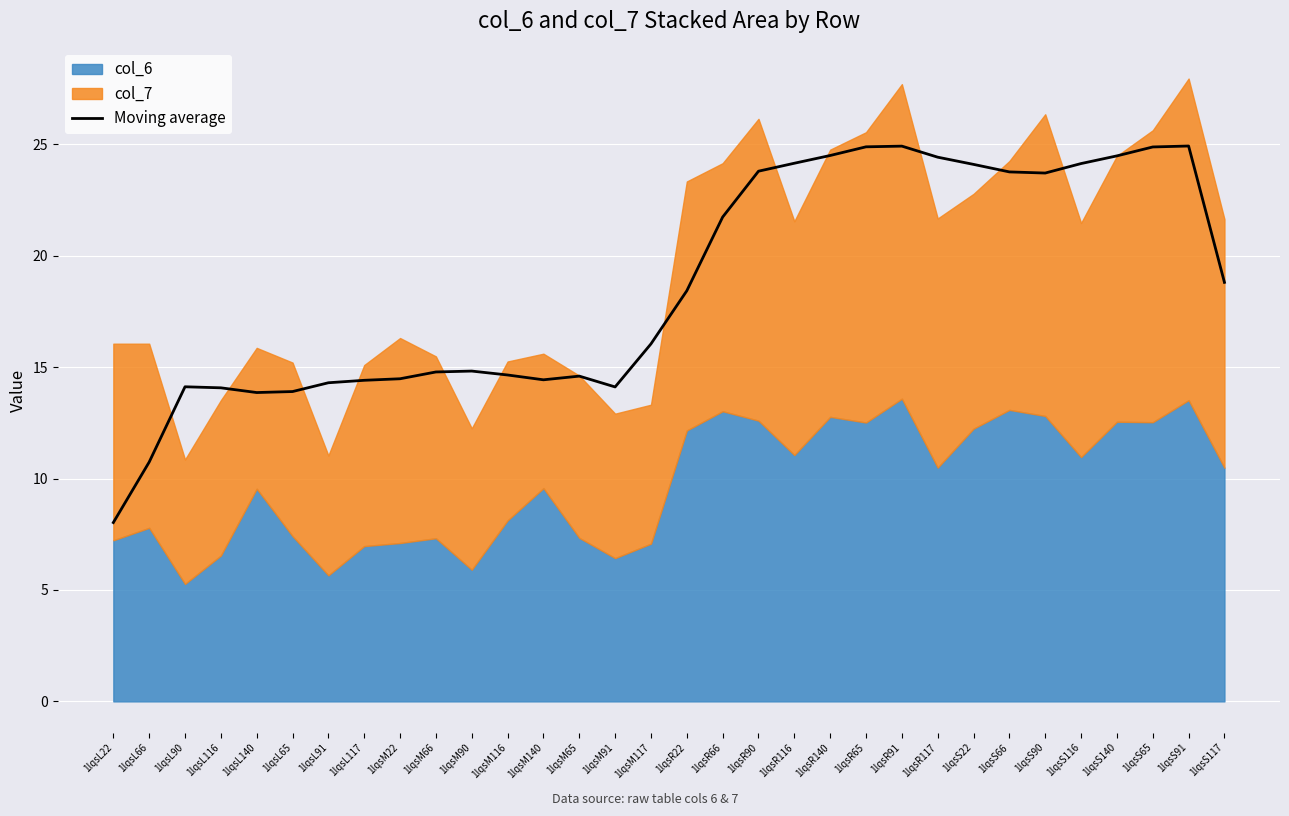

At which label does the data first exceed 18?

1lqsR22